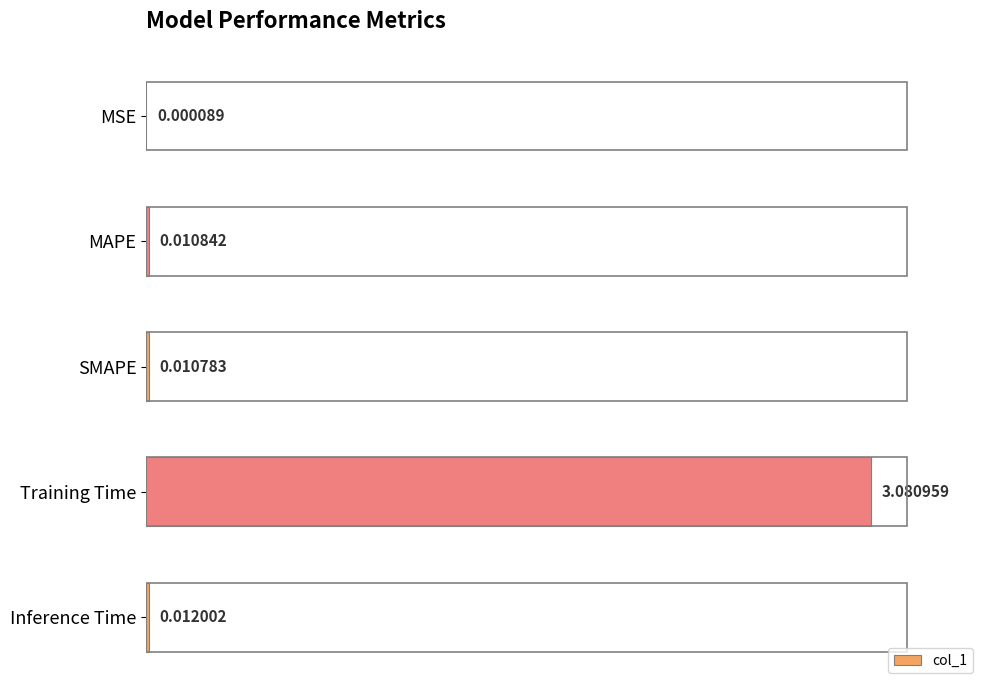

At which label is the value closest to 50?

Inference Time